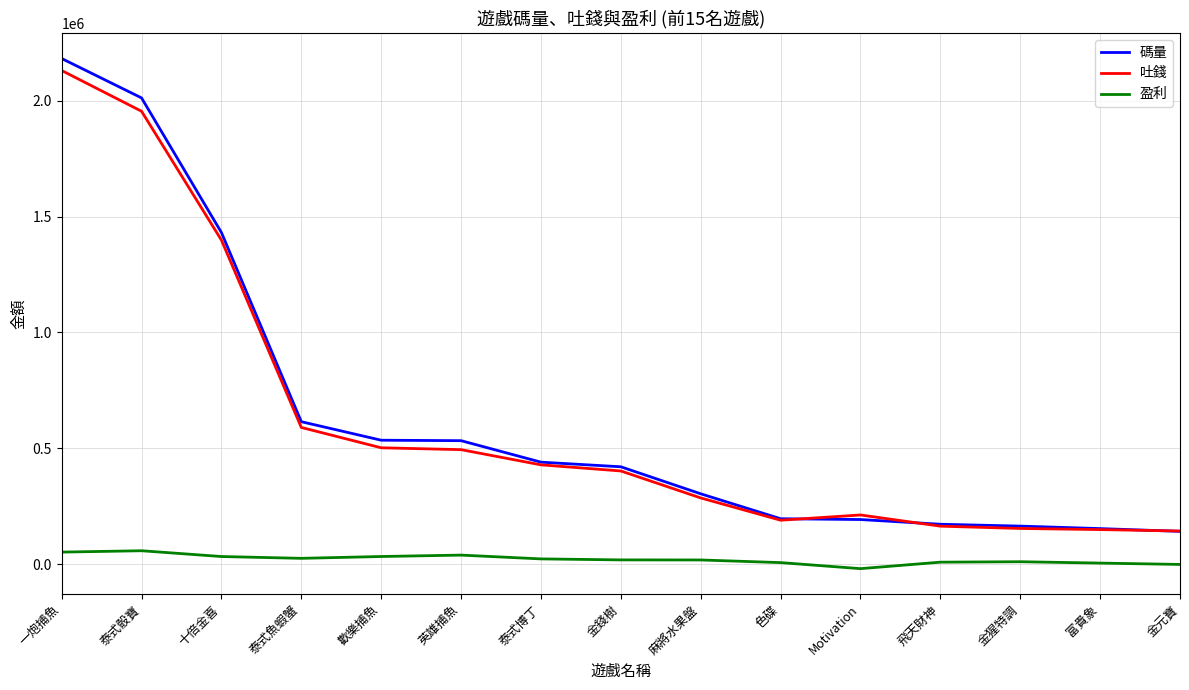

Where does the 碼量 series first go above 420042?

一炮捕魚